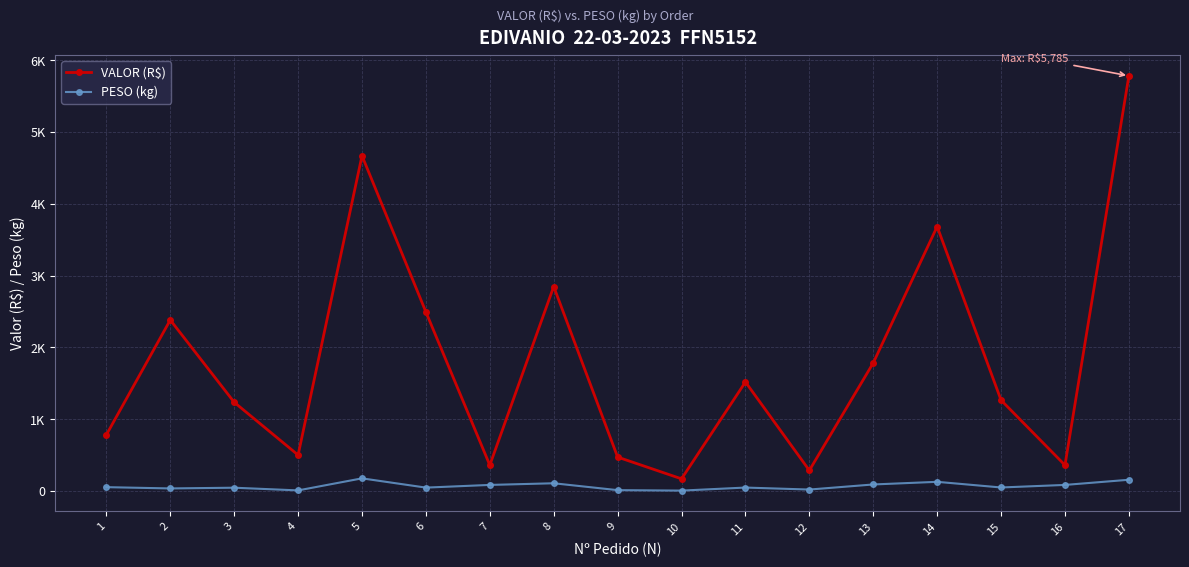

What are all the series names shown in the legend?

VALOR (R$), PESO (kg)